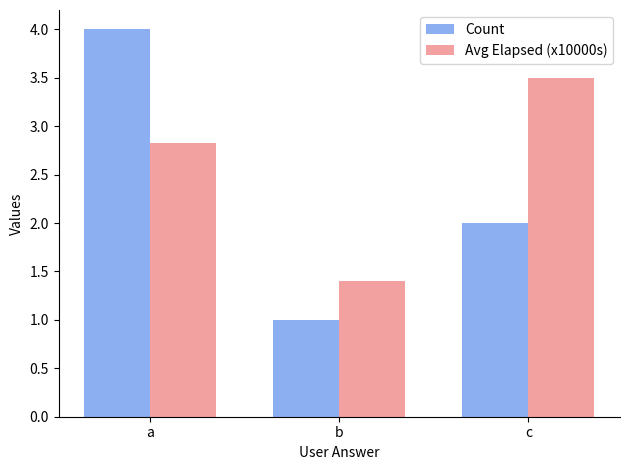

Reading right to left, list all the values displayed in this chart.

Count: 2.0	1.0	4.0
Avg Elapsed (x10000s): 3.5	1.4	2.8